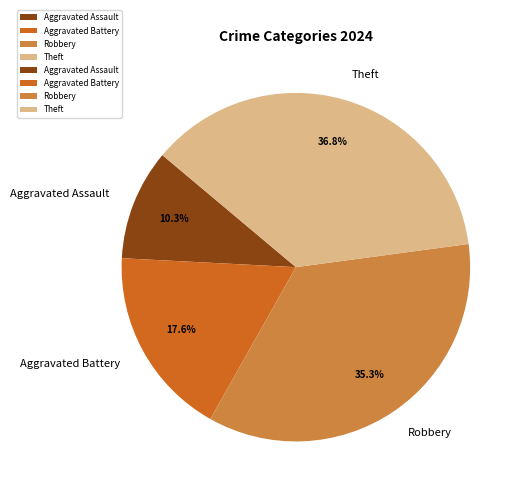

Rank the categories by value from highest to lowest.

Theft, Robbery, Aggravated Battery, Aggravated Assault